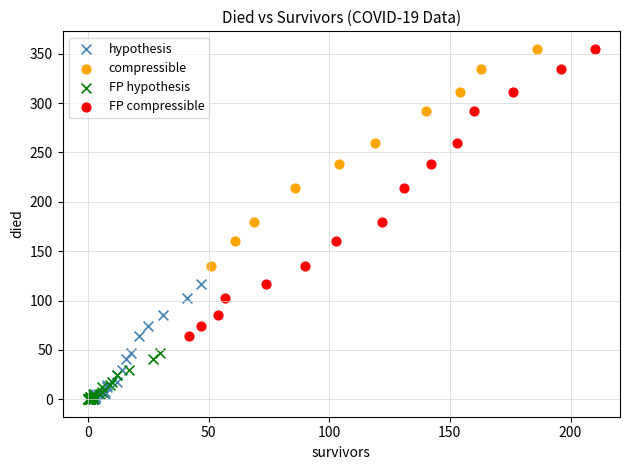

Which series has the widest spread of Y values?

FP compressible